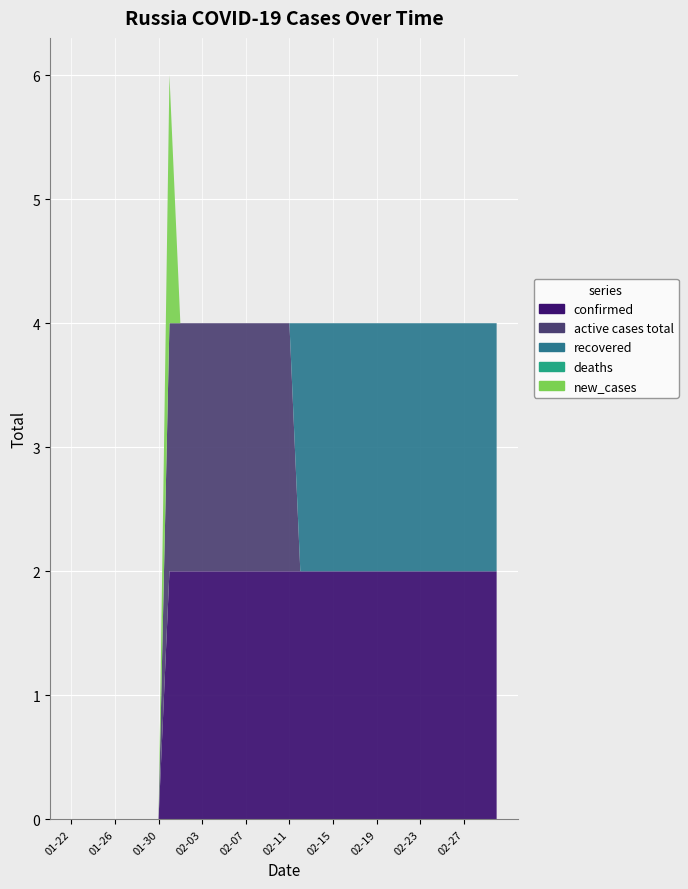

Reading left to right, transcribe all the data shown in this chart.

confirmed: 0	0	0	0	0	0	0	0	0	2	2	2	2	2	2	2	2	2	2	2	2	2	2	2	2	2	2	2	2	2	2	2	2	2	2	2	2	2	2	2
active cases total: 0	0	0	0	0	0	0	0	0	2	2	2	2	2	2	2	2	2	2	2	2	0	0	0	0	0	0	0	0	0	0	0	0	0	0	0	0	0	0	0
recovered: 0	0	0	0	0	0	0	0	0	0	0	0	0	0	0	0	0	0	0	0	0	2	2	2	2	2	2	2	2	2	2	2	2	2	2	2	2	2	2	2
deaths: 0	0	0	0	0	0	0	0	0	0	0	0	0	0	0	0	0	0	0	0	0	0	0	0	0	0	0	0	0	0	0	0	0	0	0	0	0	0	0	0
new_cases: 0	0	0	0	0	0	0	0	0	2	0	0	0	0	0	0	0	0	0	0	0	0	0	0	0	0	0	0	0	0	0	0	0	0	0	0	0	0	0	0